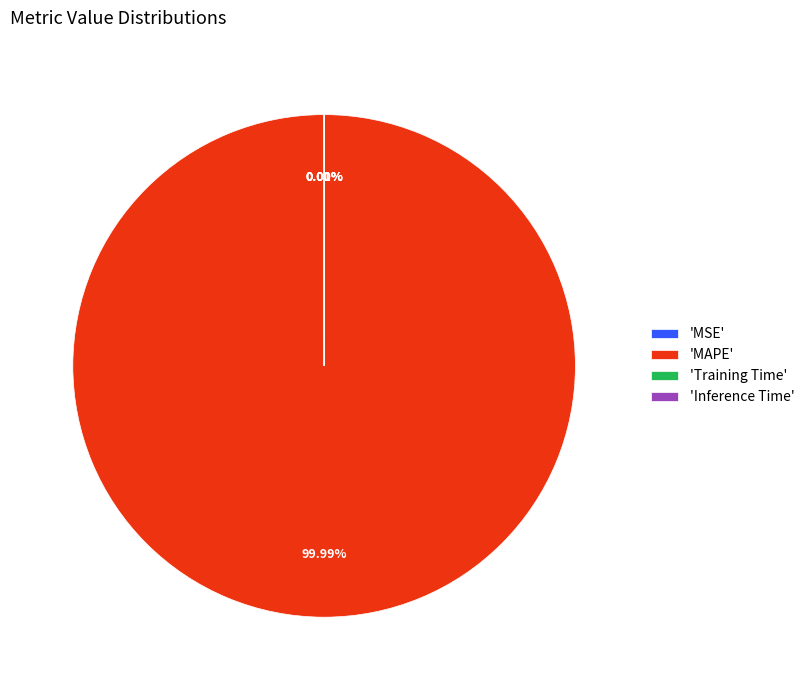

Is it true that Training Time is 0% of the pie?

True